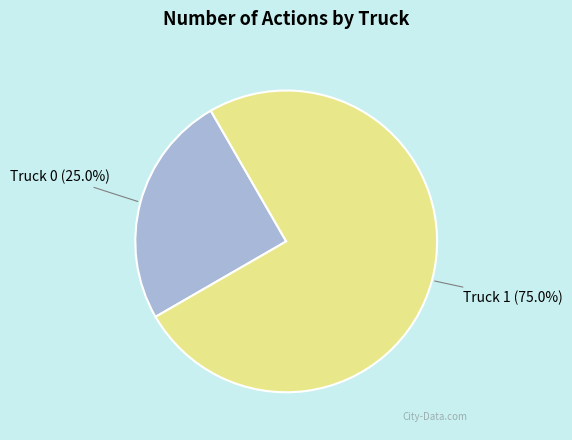

Does any single category account for the majority?

Yes